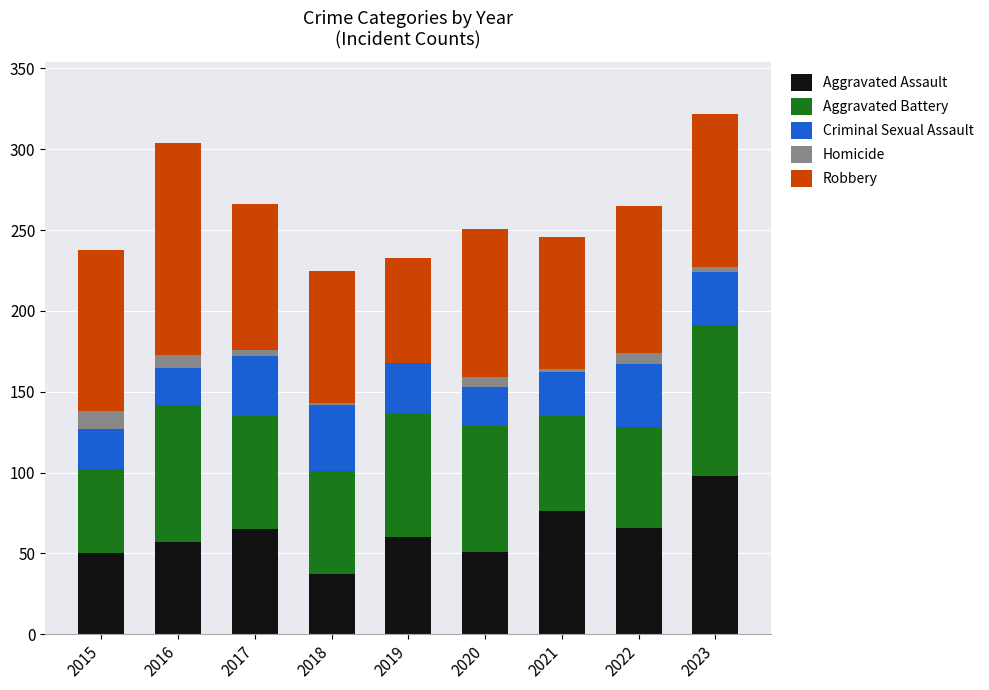

What is the approximate value of Aggravated Assault at 2019?

60